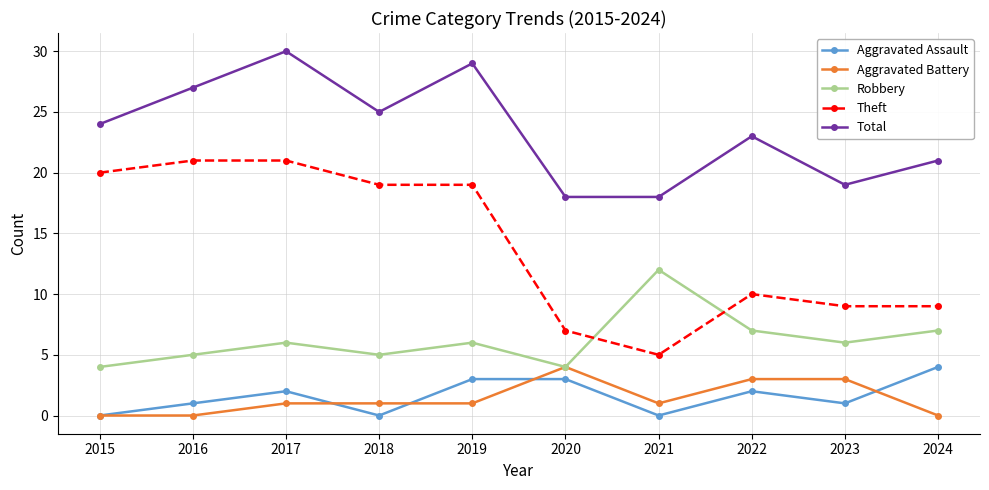

Which series has the largest total across all categories?

Total